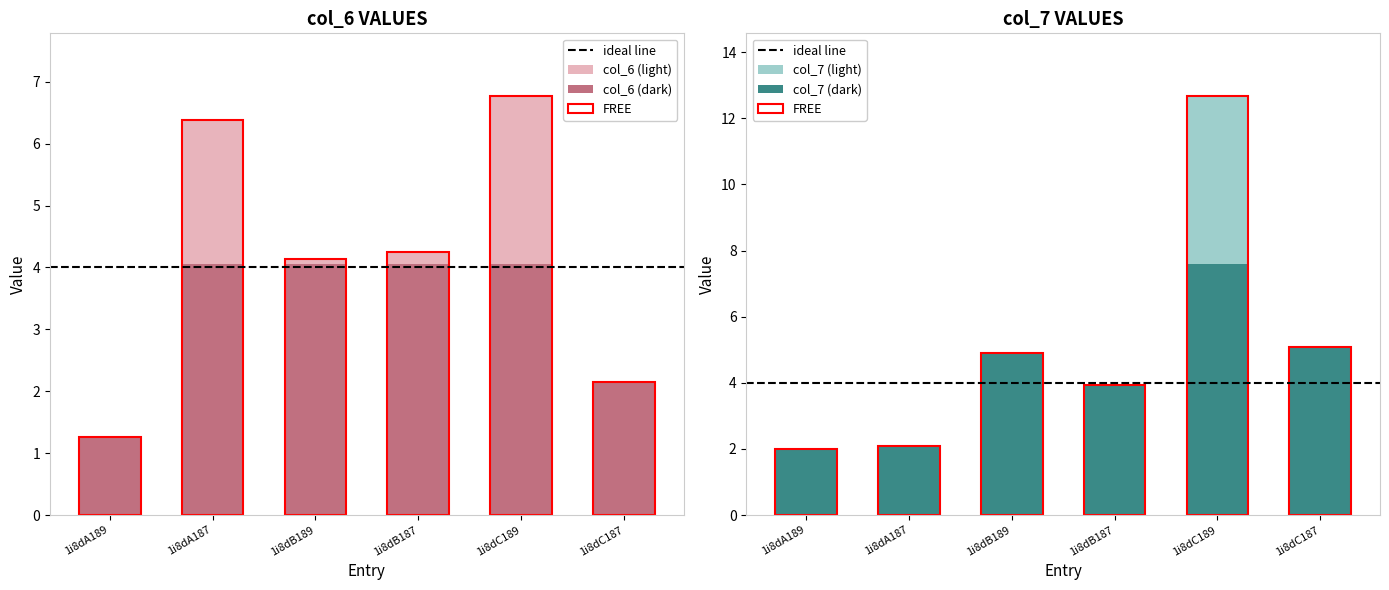

At which label does col_6 first exceed 4?

1i8dA187